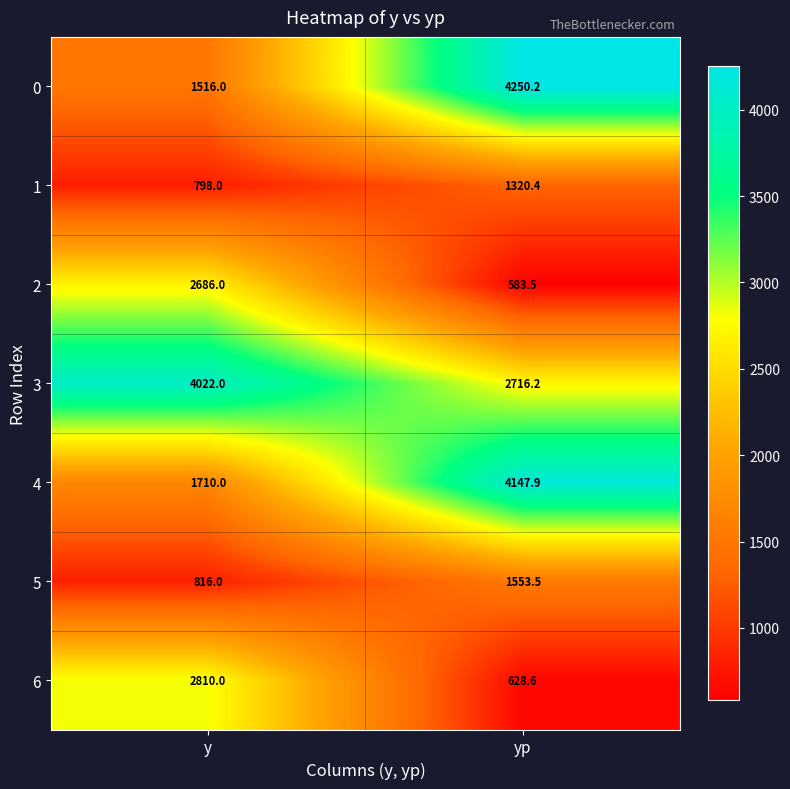

What is the lowest value of the 0 series?

1516.0